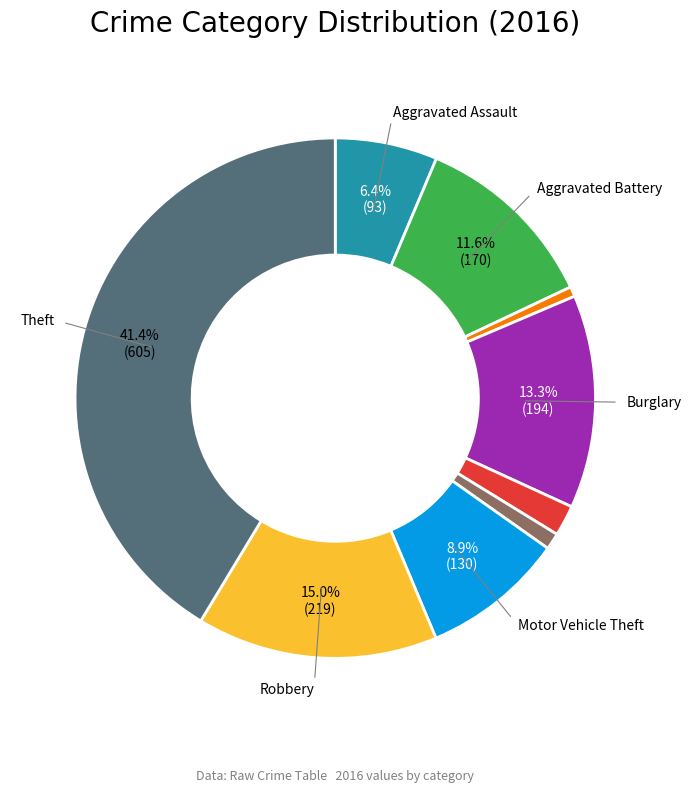

Is there a majority slice in this chart?

No